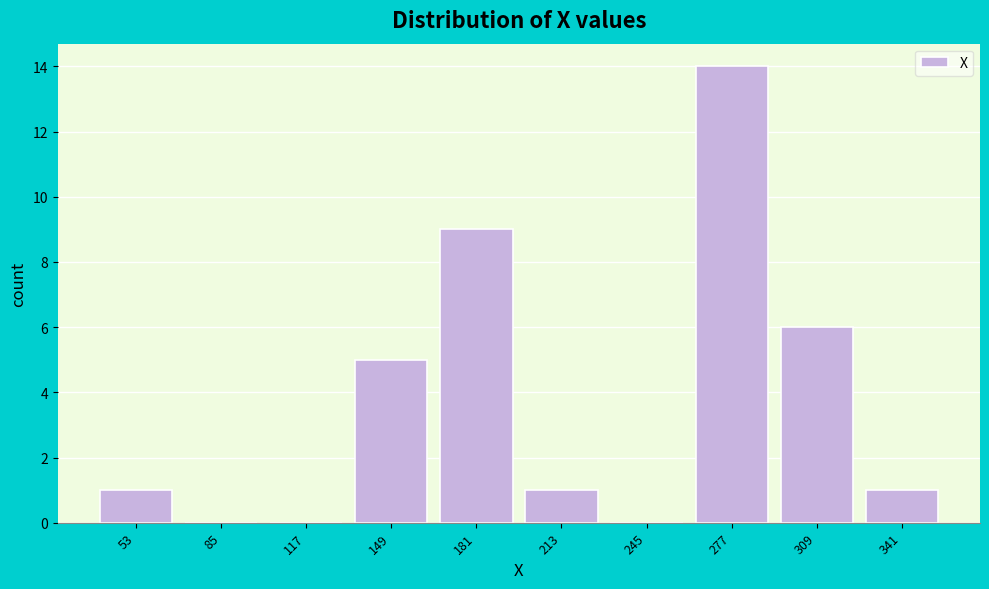

Reading right to left, extract all data points from this chart.

341=1	309=6	277=14	245=0	213=1	181=9	149=5	117=0	85=0	53=1